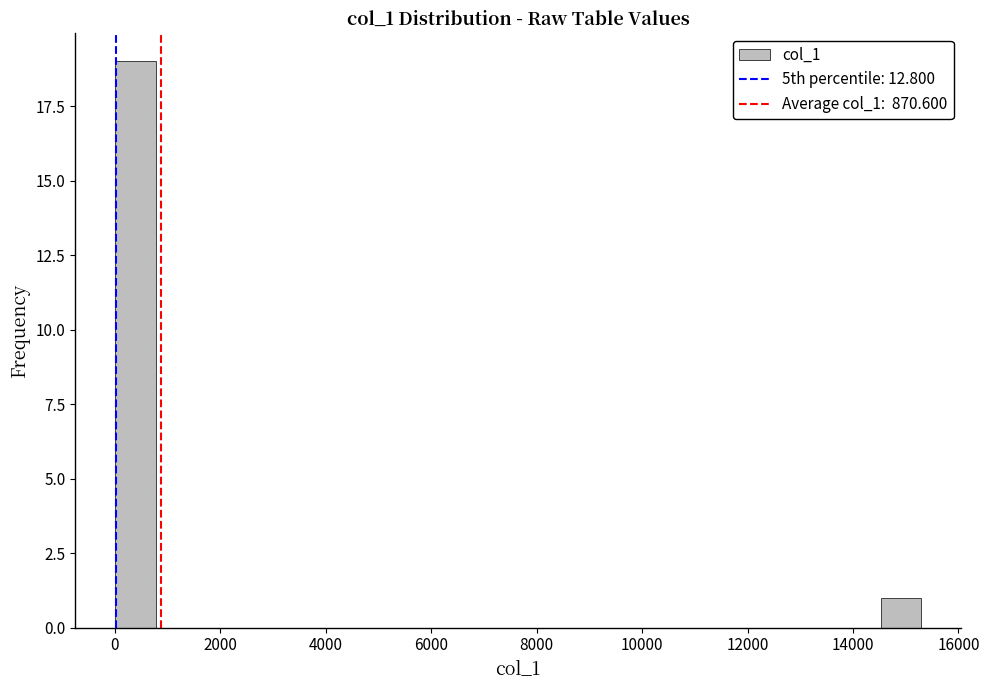

Around what value on the x-axis is the tallest bar? Give the approximate position of its centre, as read against the axis.

400